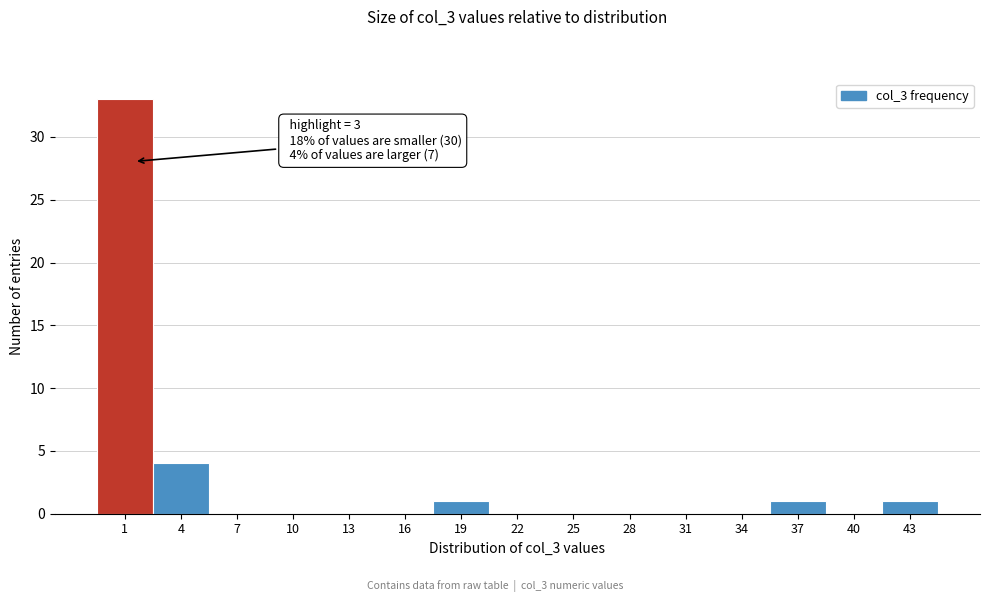

Reading right to left, extract all data points from this chart.

43=1	40=0	37=1	34=0	31=0	28=0	25=0	22=0	19=1	16=0	13=0	10=0	7=0	4=4	1=33